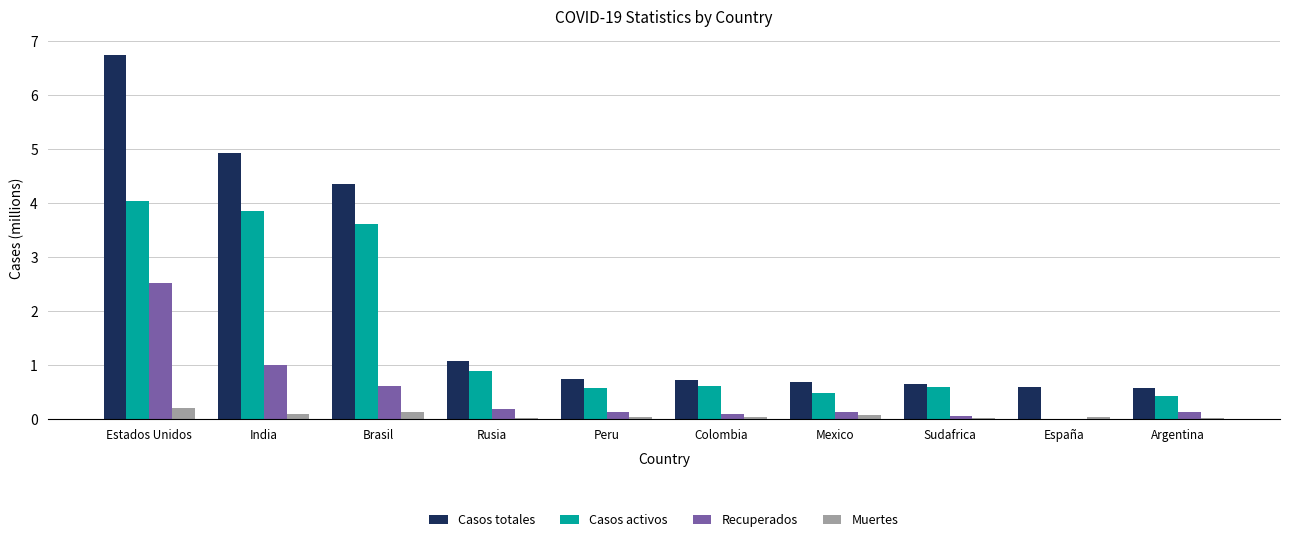

What is the spread (max minus min) of values at Brasil?

4.2